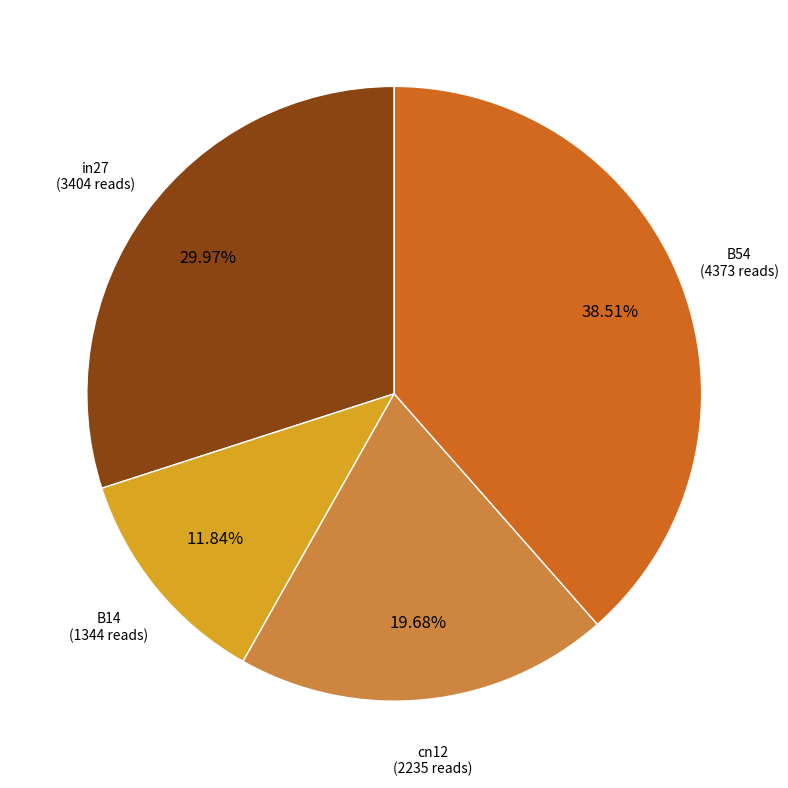

Is there a majority slice in this chart?

No